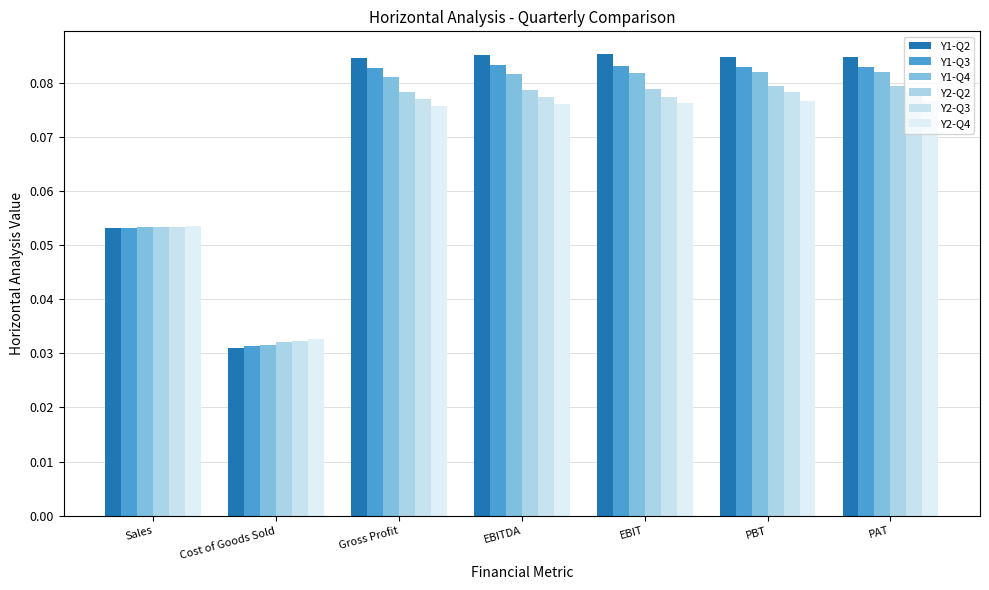

Does the chart contain any negative values?

No